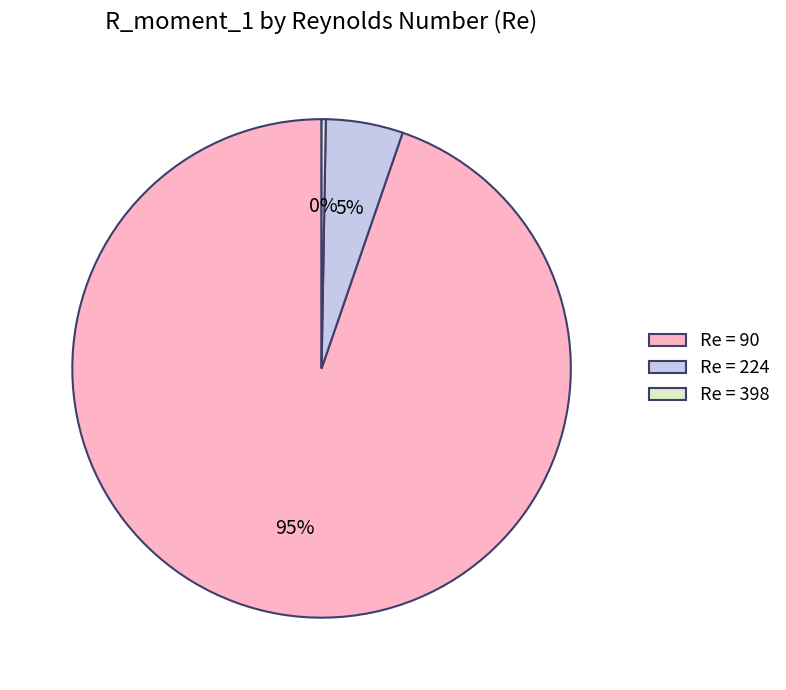

To the nearest percent, what portion does Re = 90 represent?

95%